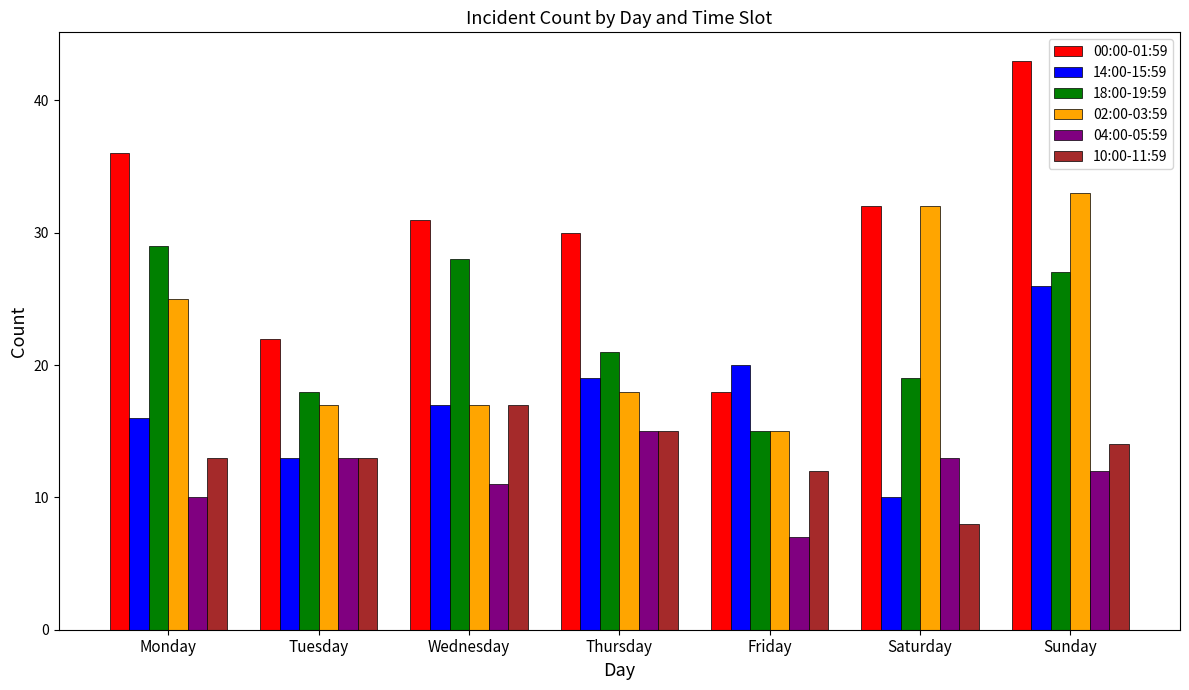

Reading left to right, what are all the values shown in this chart?

00:00-01:59: Monday=36	Tuesday=22	Wednesday=31	Thursday=30	Friday=18	Saturday=32	Sunday=43
14:00-15:59: Monday=16	Tuesday=13	Wednesday=17	Thursday=19	Friday=20	Saturday=10	Sunday=26
18:00-19:59: Monday=29	Tuesday=18	Wednesday=28	Thursday=21	Friday=15	Saturday=19	Sunday=27
02:00-03:59: Monday=25	Tuesday=17	Wednesday=17	Thursday=18	Friday=15	Saturday=32	Sunday=33
04:00-05:59: Monday=10	Tuesday=13	Wednesday=11	Thursday=15	Friday=7	Saturday=13	Sunday=12
10:00-11:59: Monday=13	Tuesday=13	Wednesday=17	Thursday=15	Friday=12	Saturday=8	Sunday=14